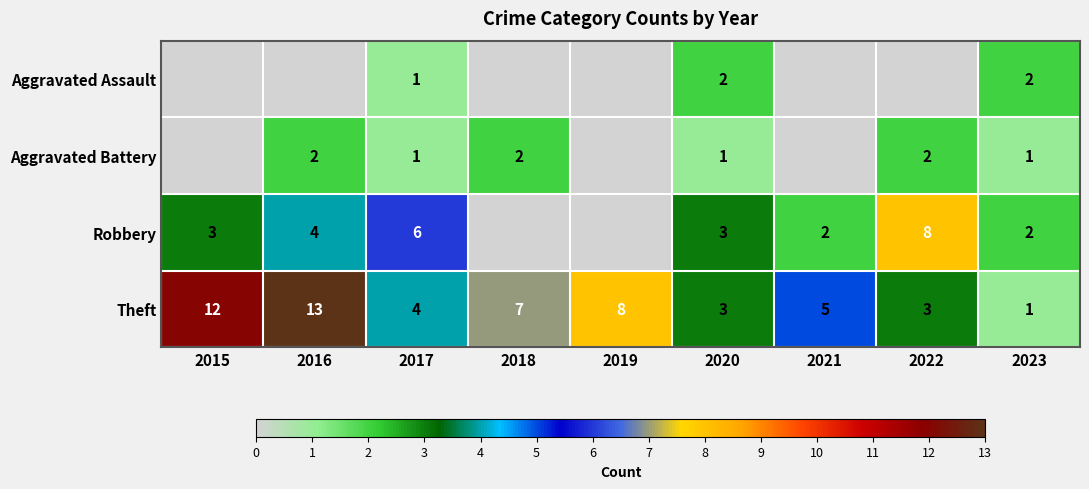

Is the value of Aggravated Battery at 2022 greater than the value of Robbery at 2015?

No